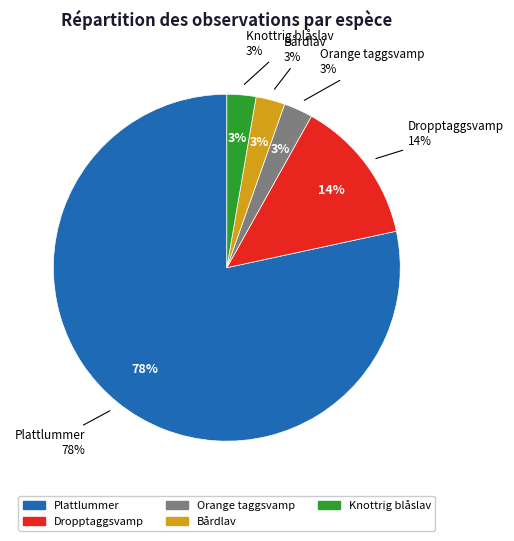

Is it true that Plattlummer is 78% of the pie?

True